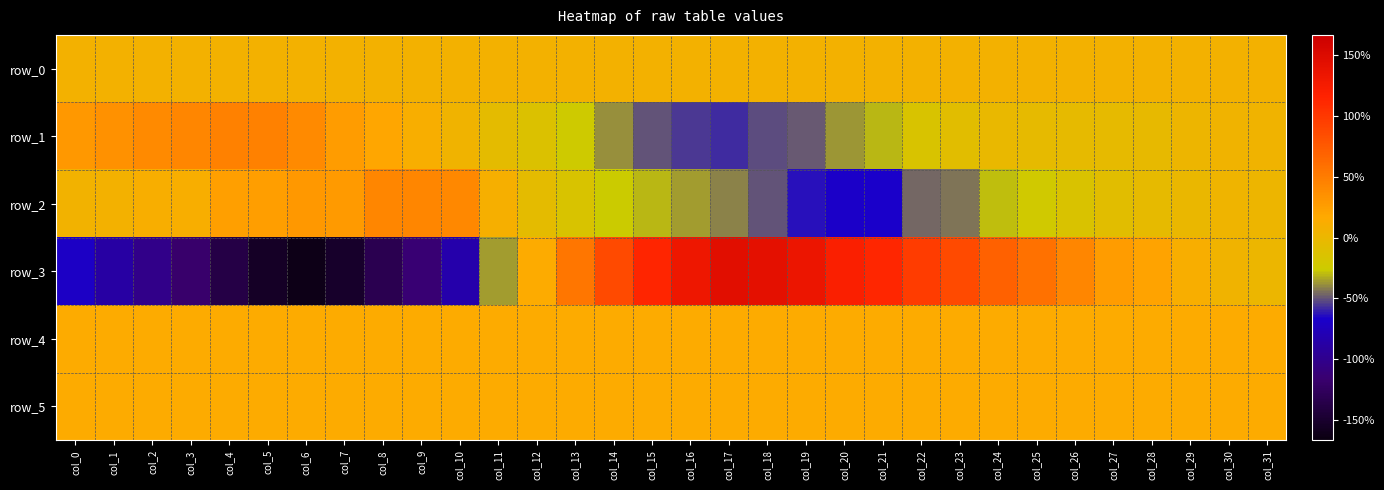

What is the spread (max minus min) of values at col_1?

7294.0